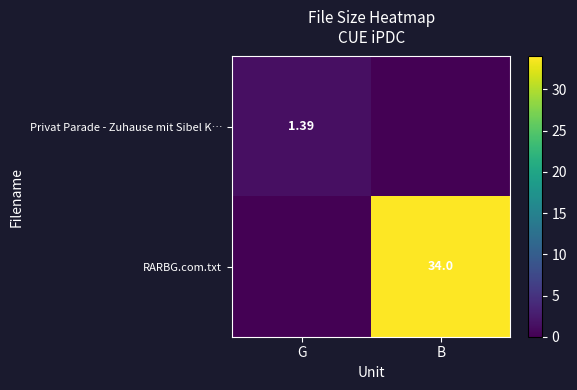

Which has a higher value, B or G?

G